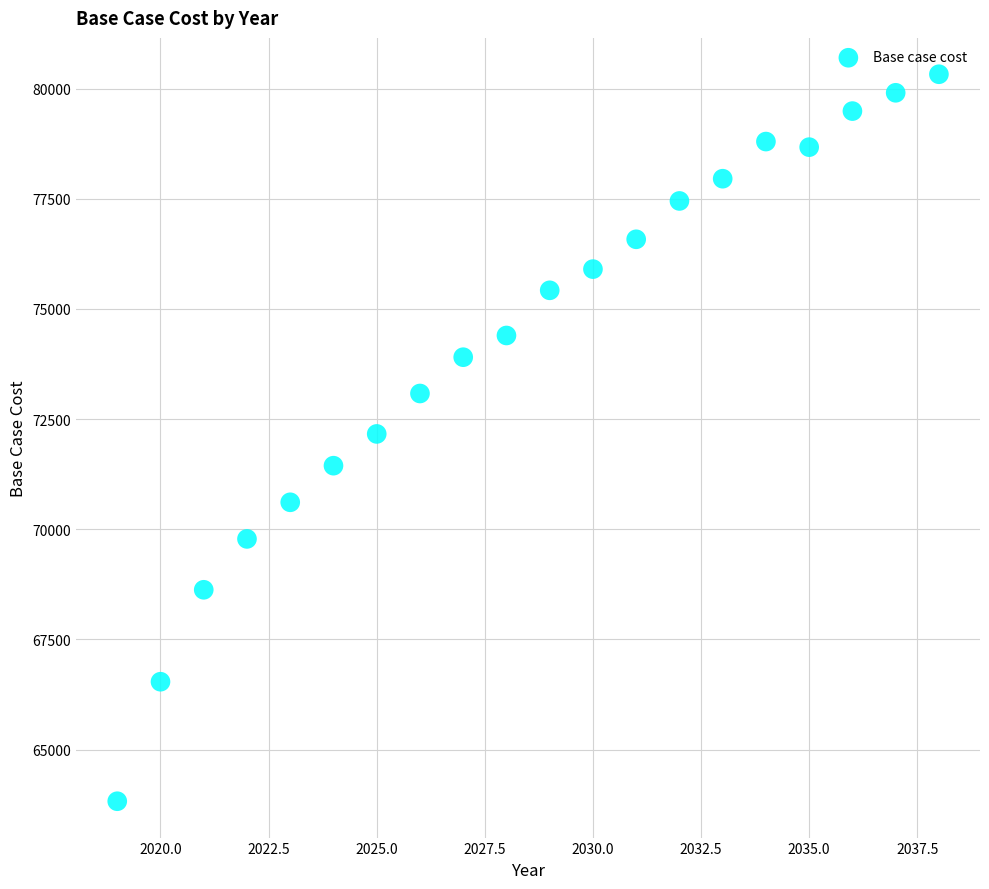

What is the range of Y values (max minus min)?

16494.6